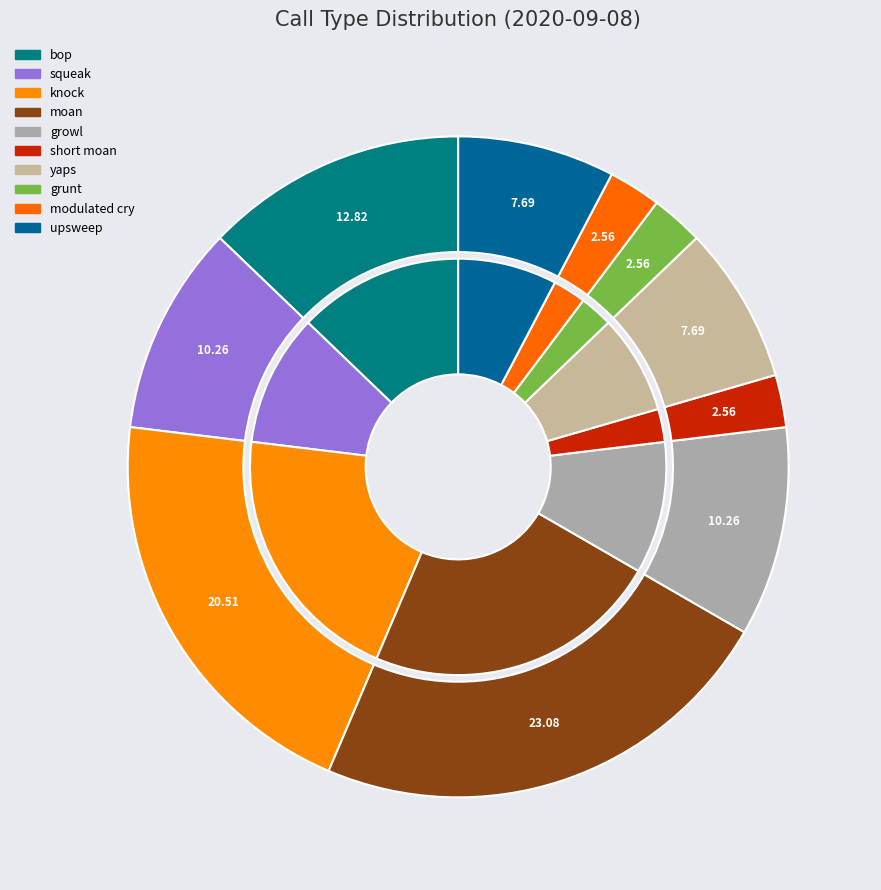

What is the largest slice in the pie chart?

moan